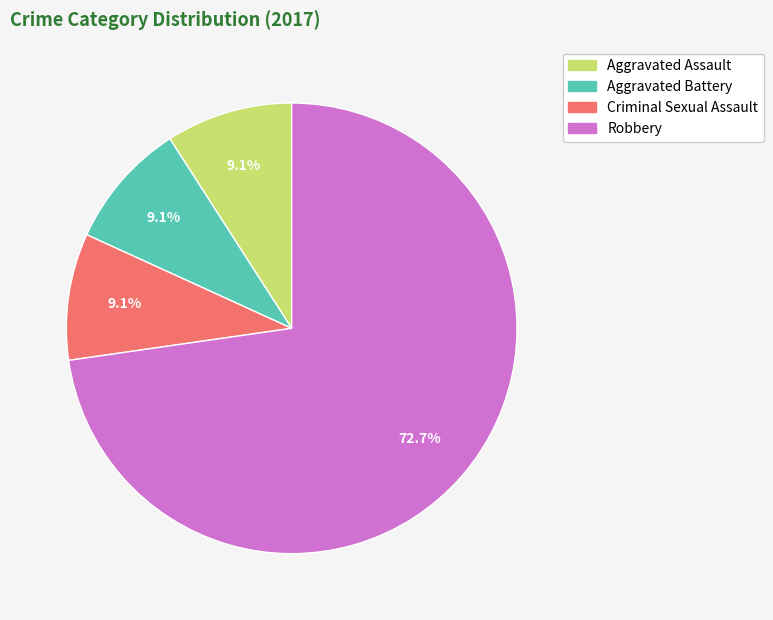

Is there any slice that represents more than half of the pie?

Yes